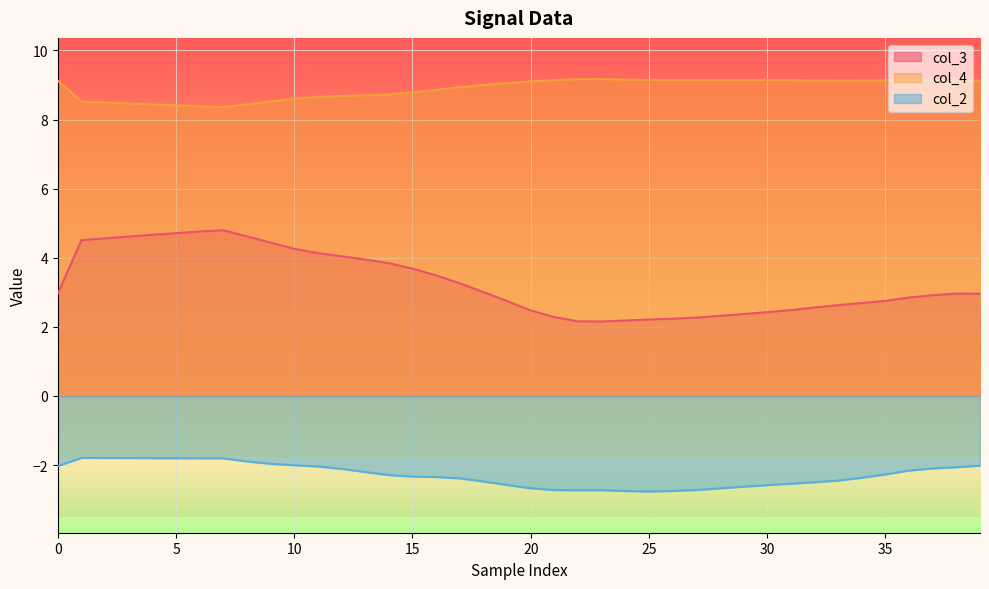

What is the sum of the col_2 values at 16 and 24?

-5.1